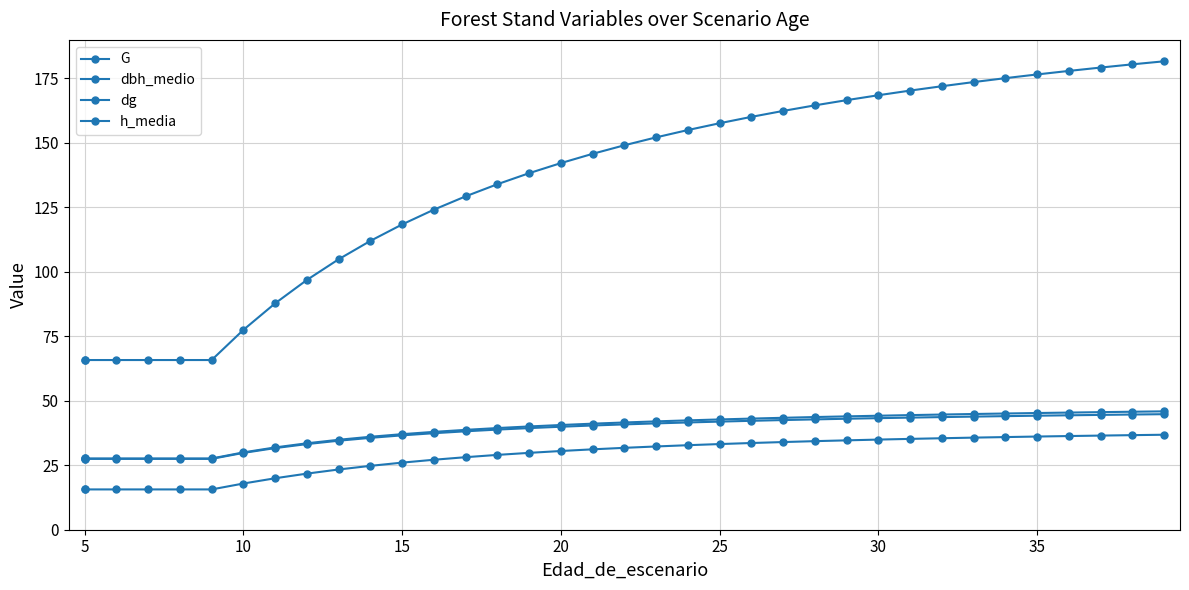

The value of G at 25 is 44.8. True or false?

False